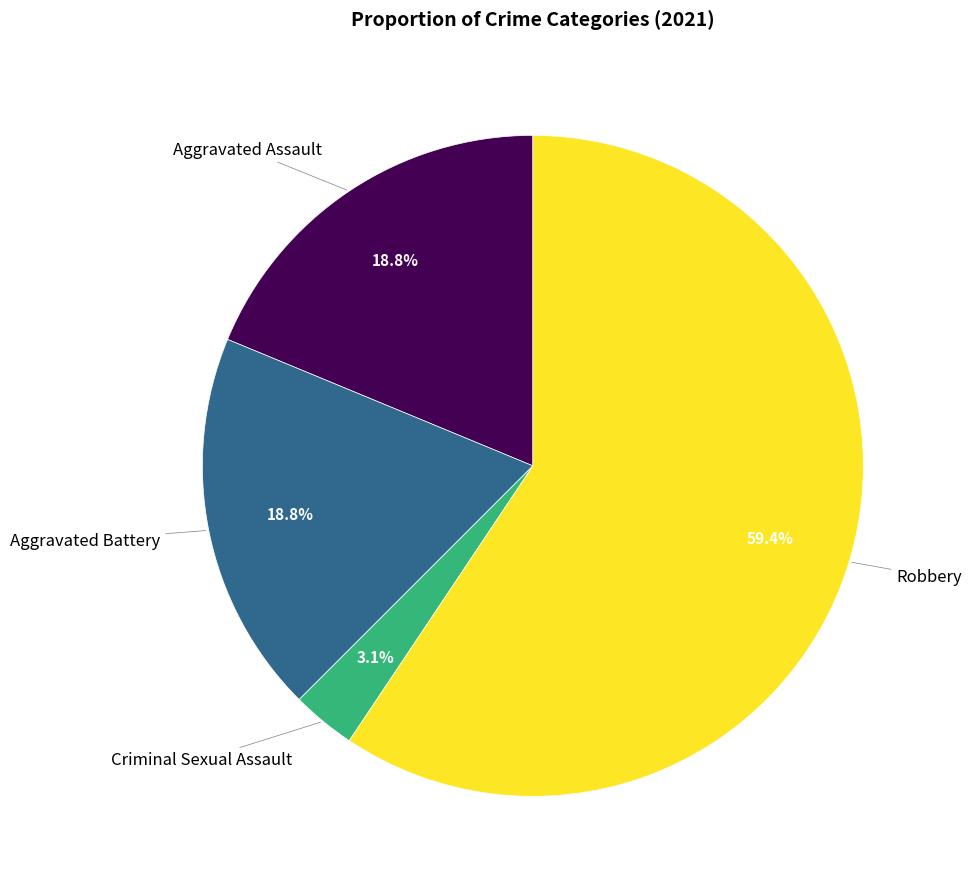

Does any single category account for the majority?

Yes